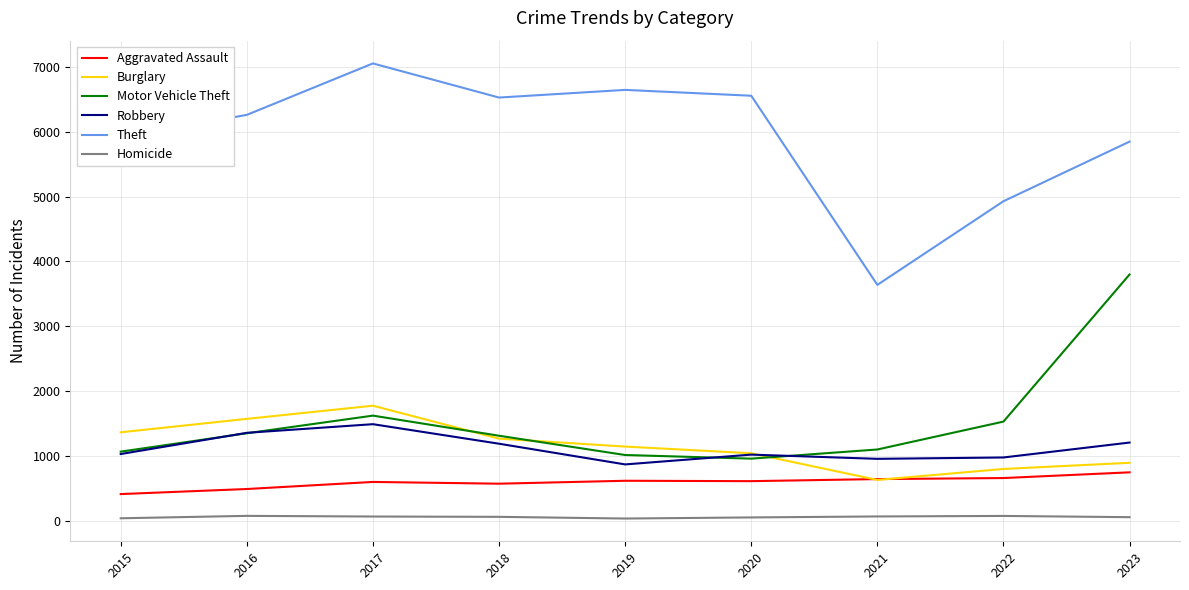

At which label is Theft closest to 5345?

2022